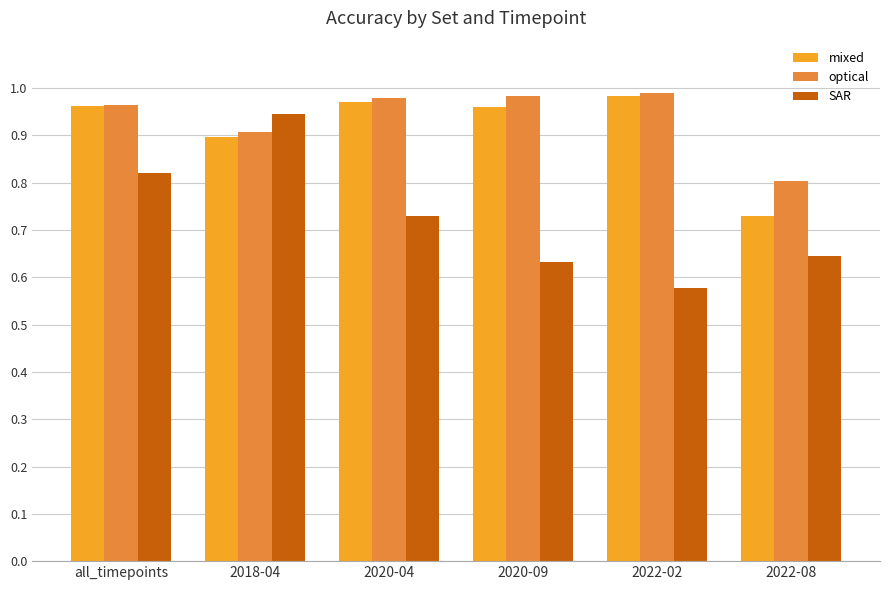

What value does the SAR series have at 2020-04?

0.7